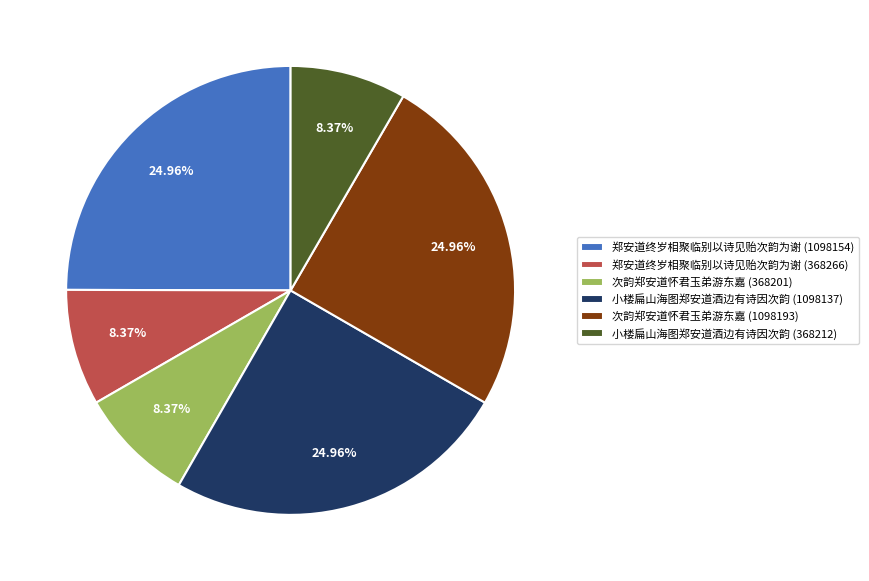

What is the ratio of the value at 郑安道终岁相聚临别以诗见贻次韵为谢 (368266) to the value at 次韵郑安道怀君玉弟游东嘉 (1098193)?

0.3